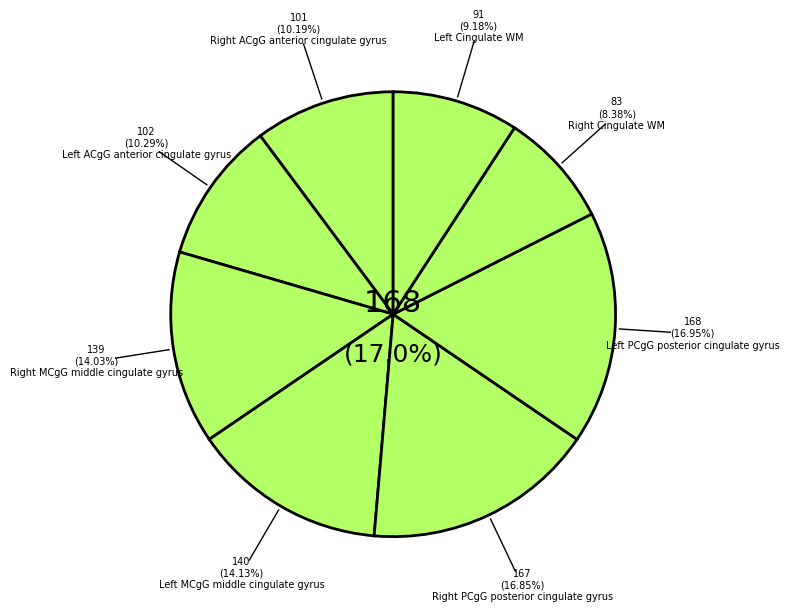

Rank the categories by value from lowest to highest.

Right Cingulate WM, Left Cingulate WM, Right ACgG anterior cingulate gyrus, Left ACgG anterior cingulate gyrus, Right MCgG middle cingulate gyrus, Left MCgG middle cingulate gyrus, Right PCgG posterior cingulate gyrus, Left PCgG posterior cingulate gyrus